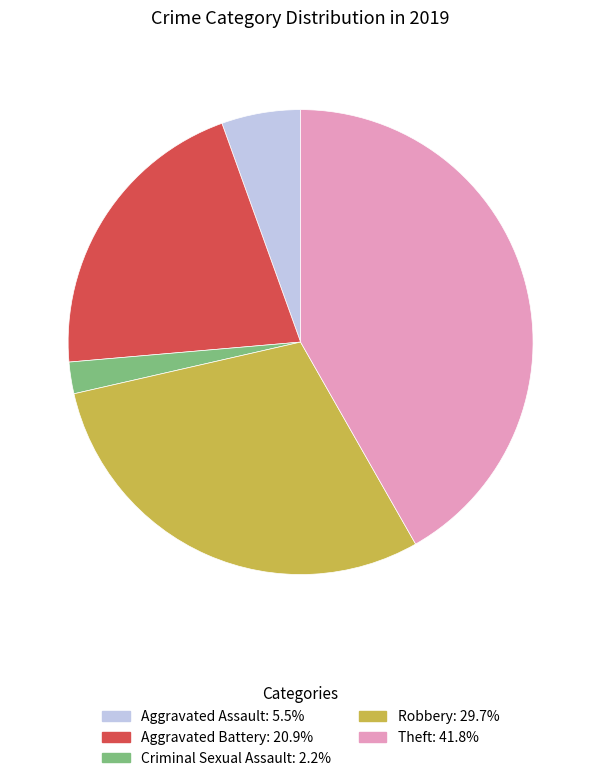

Does any single category account for the majority?

No